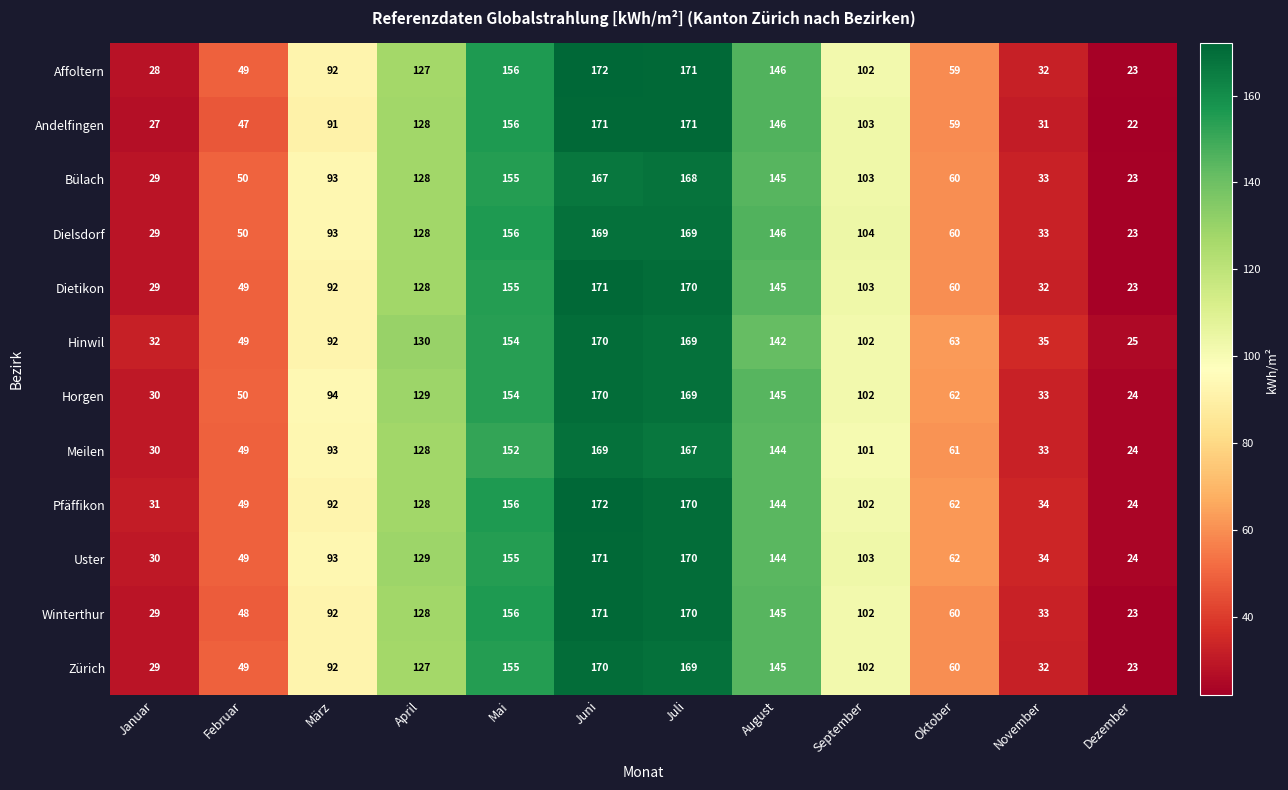

What is the minimum value for Andelfingen?

22